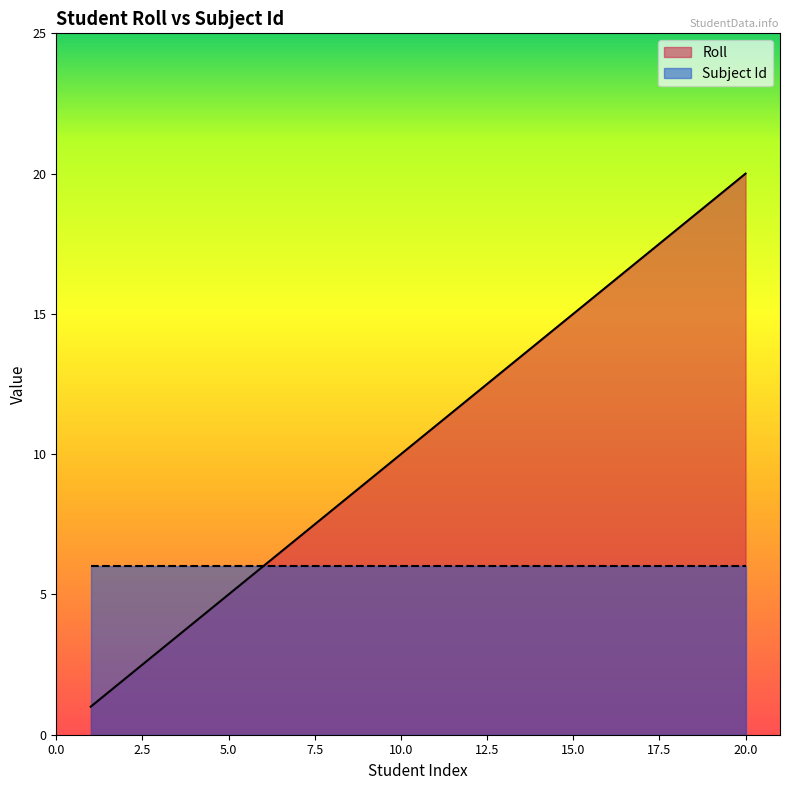

At which category does the chart reach its peak across all series?

20.0